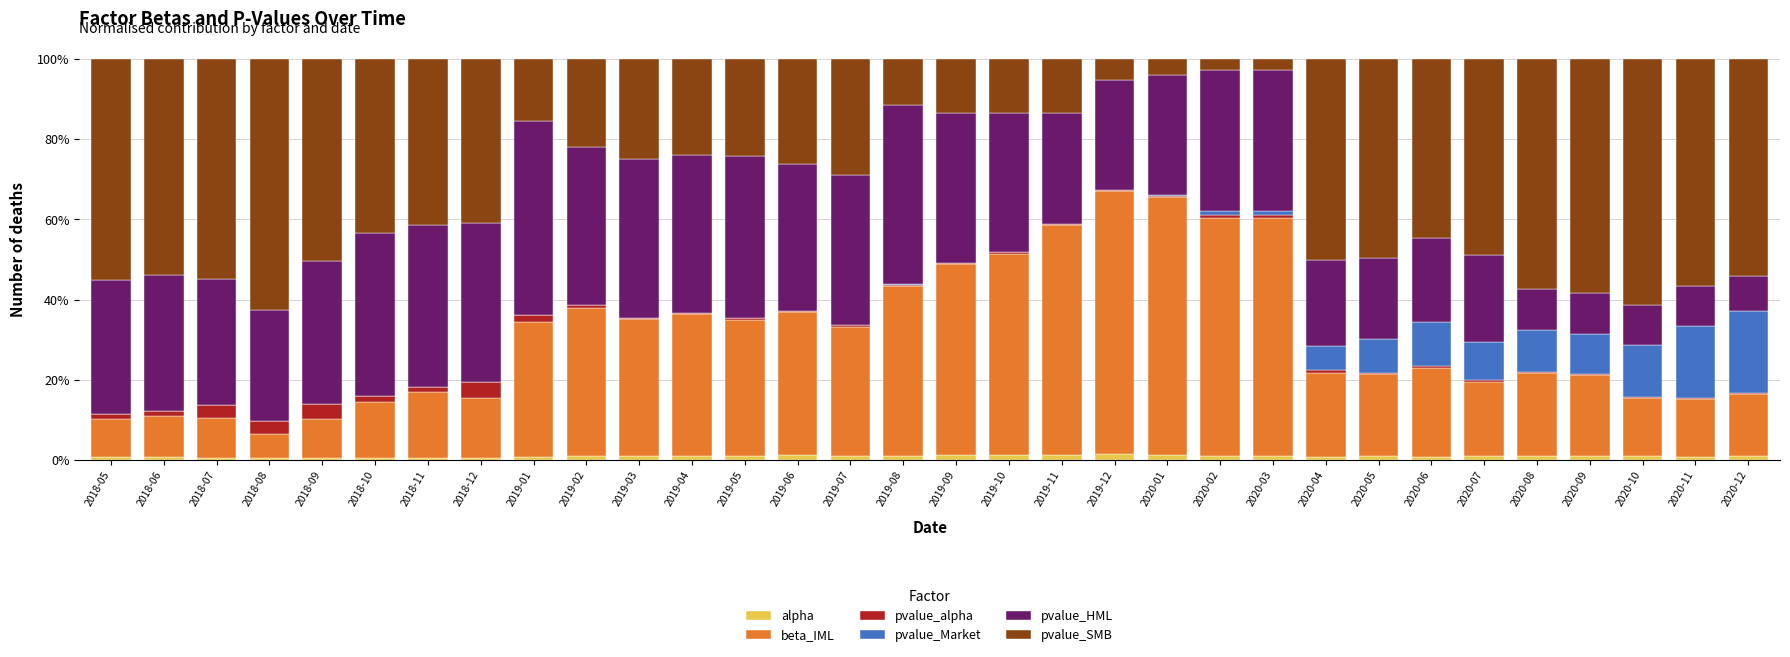

Which series changed the most between 2018-10 and 2020-01?

beta_IML